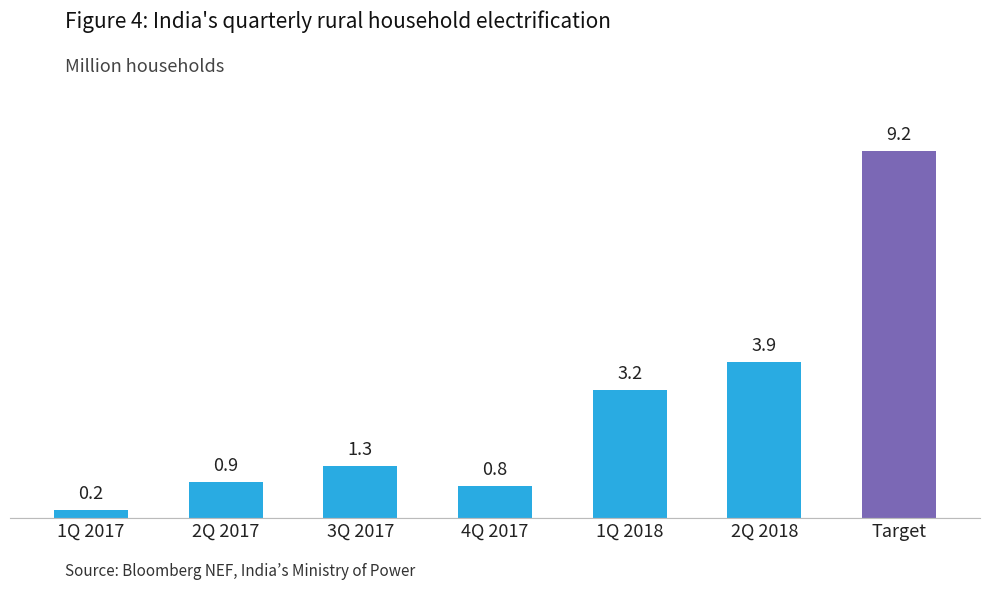

What position from the right is 1Q 2017?

6